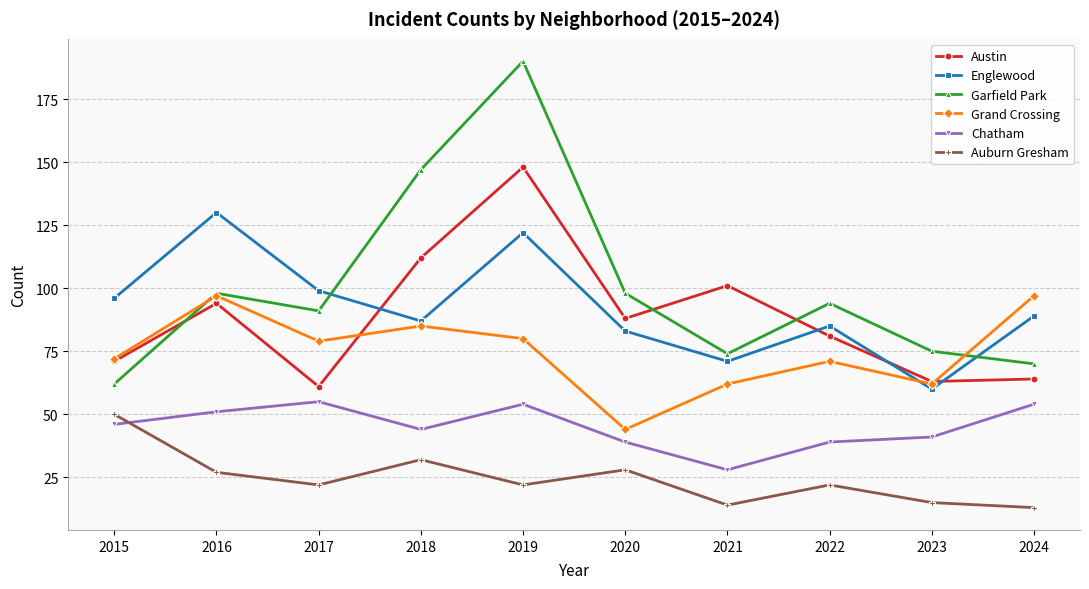

What is the difference between the highest and lowest values at 2018?

115